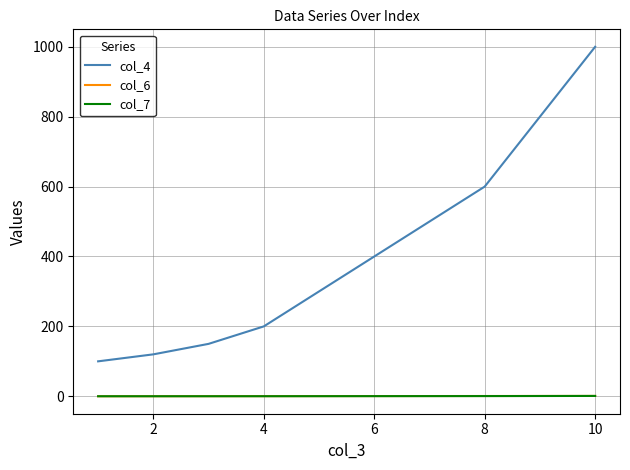

True or false: col_4 and col_7 intersect in this chart.

False